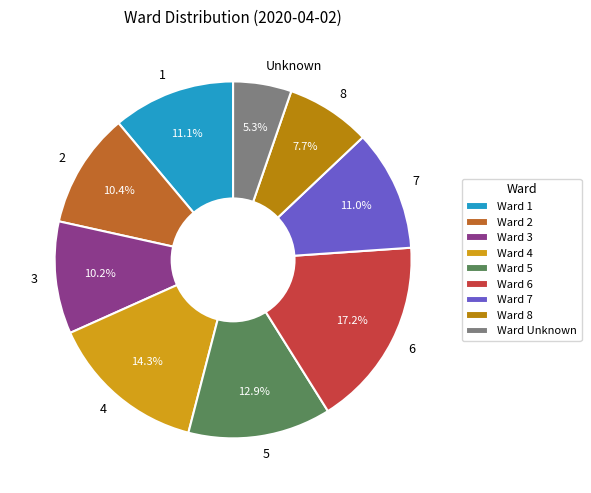

Does Unknown account for over 50% of the chart?

No